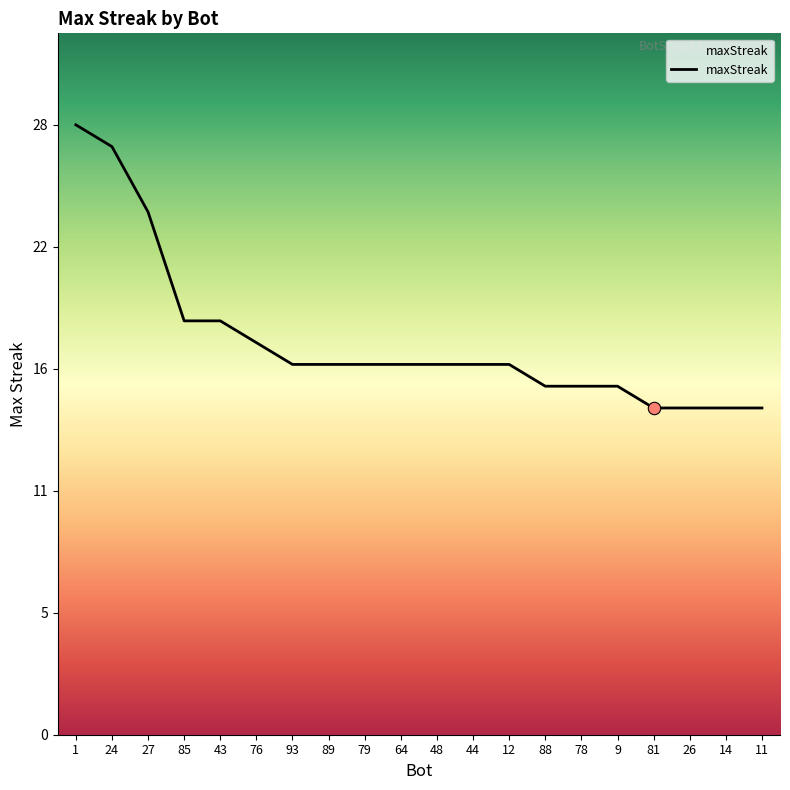

Between 79 and 27, which is larger?

27